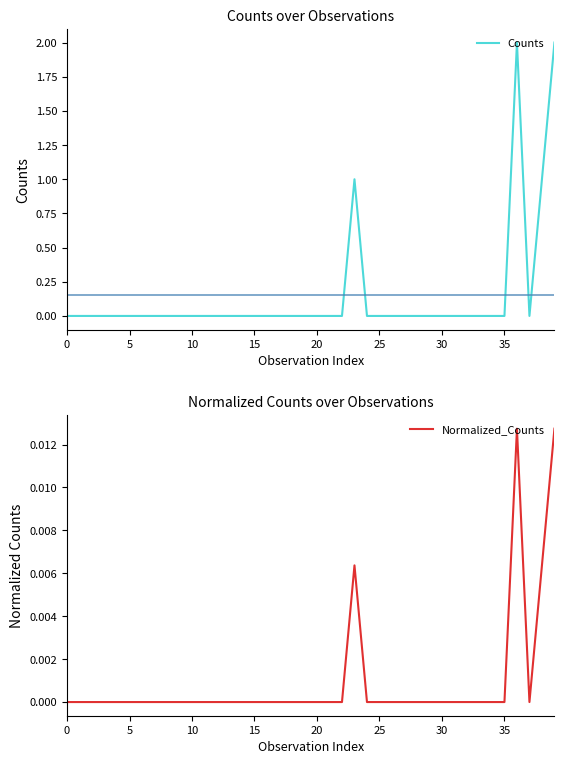

The value of Counts at 0 is -1. True or false?

False